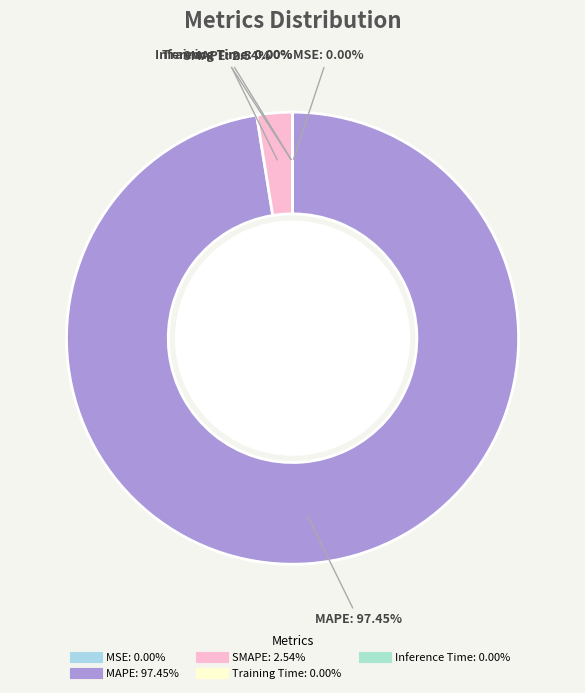

What is the largest slice in the pie chart?

MAPE